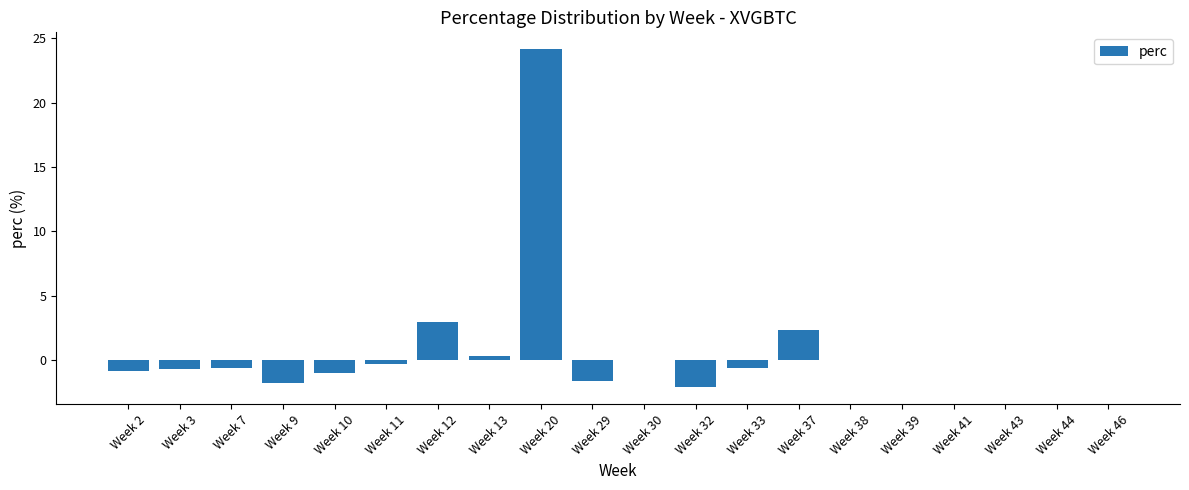

What is the sum of the values at Week 29 and Week 10?

-2.7